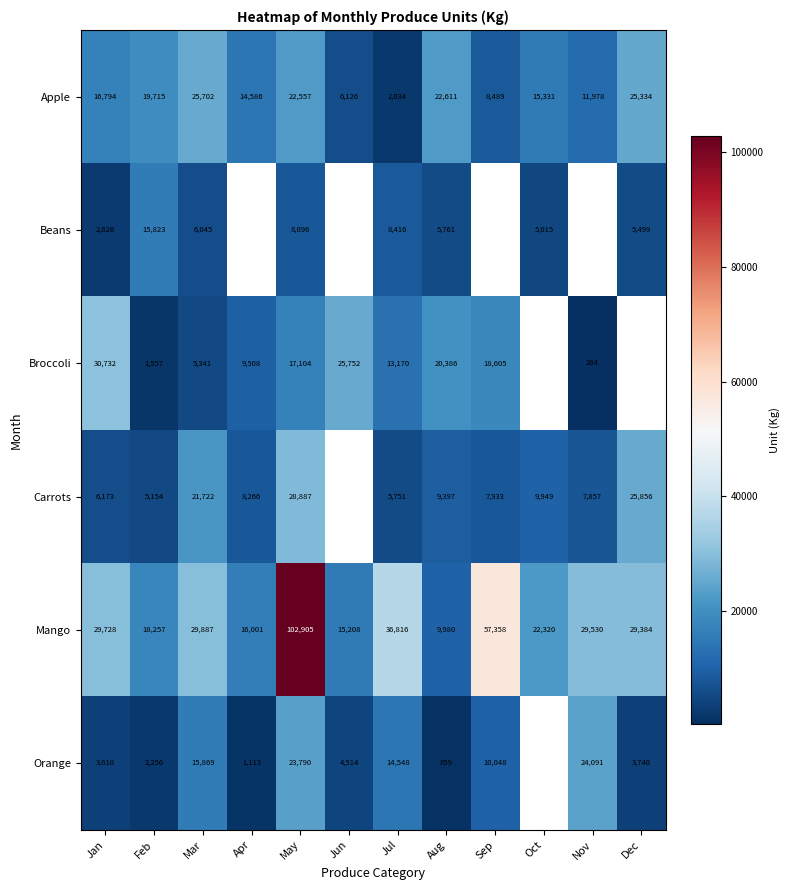

What is the spread (max minus min) of values at Jun?

21238.0